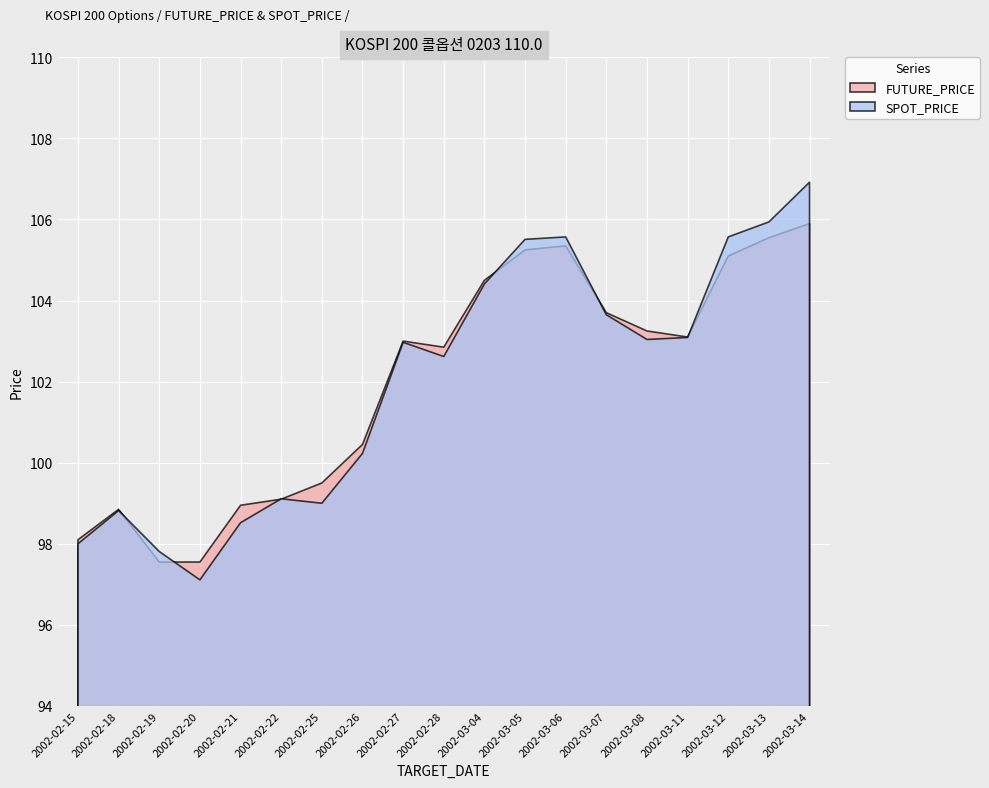

At how many categories does at least one series exceed 103?

9